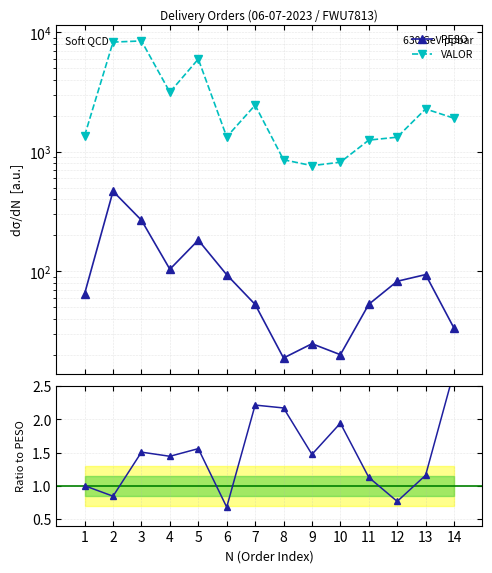

What is the sum of all VALOR values?

40145.8